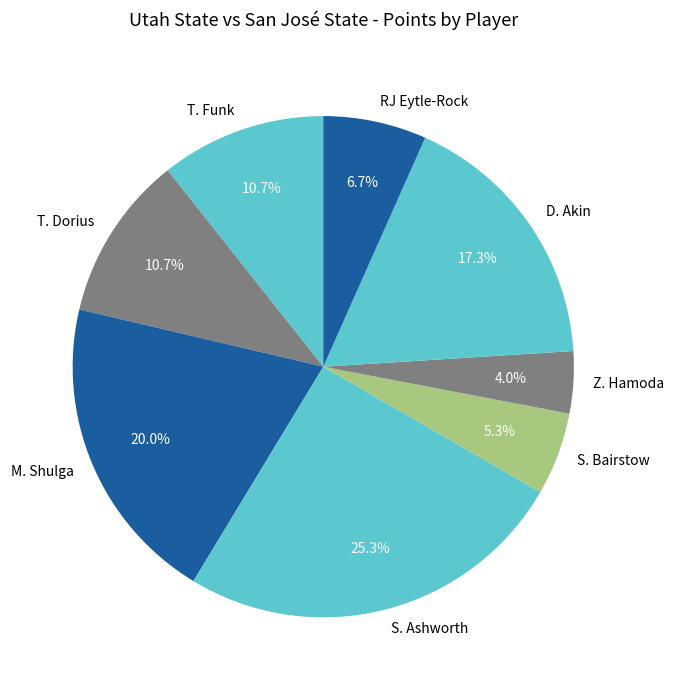

What portion of the pie excludes T. Funk?

89.3%